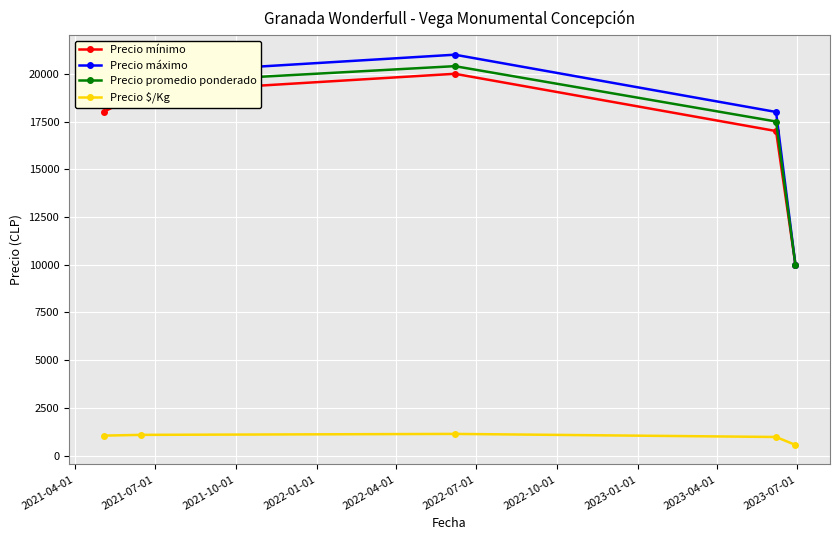

How many categories are shown in the chart?

5